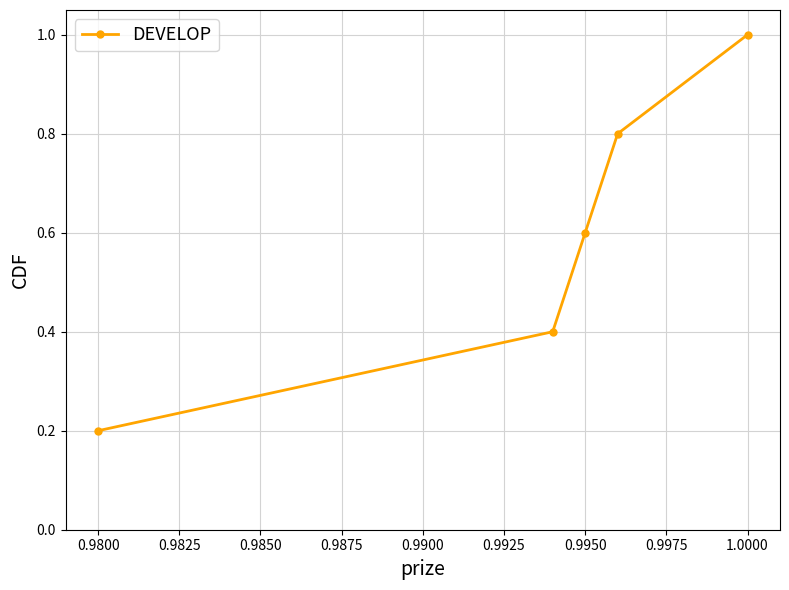

True or false: there are more than 1 points higher than both neighbors.

False